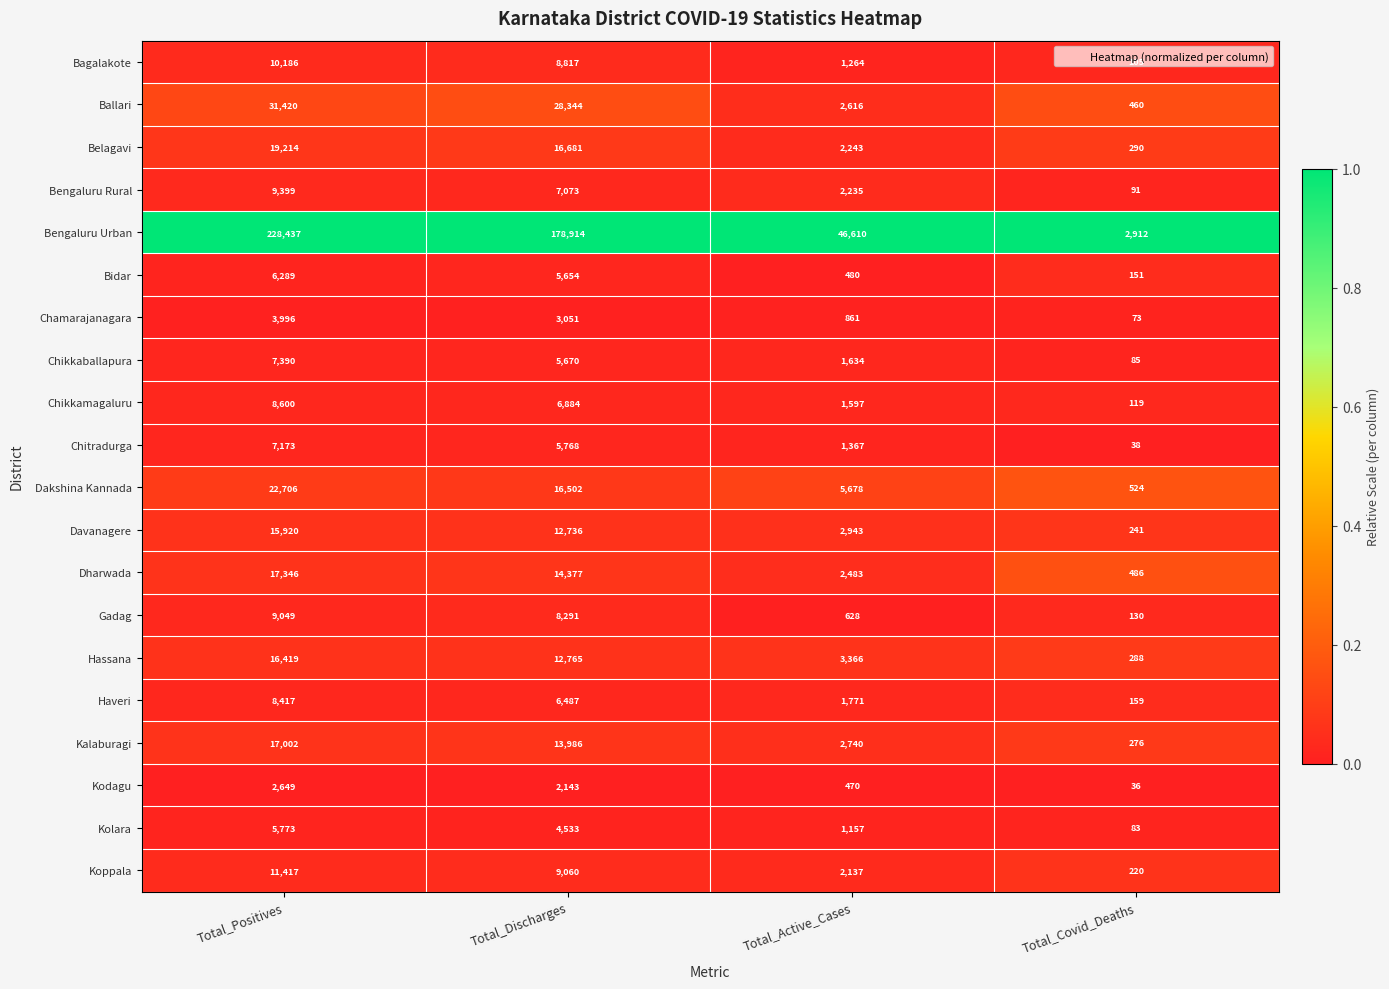

What is the difference between the highest and lowest values at Total_Active_Cases?

46140